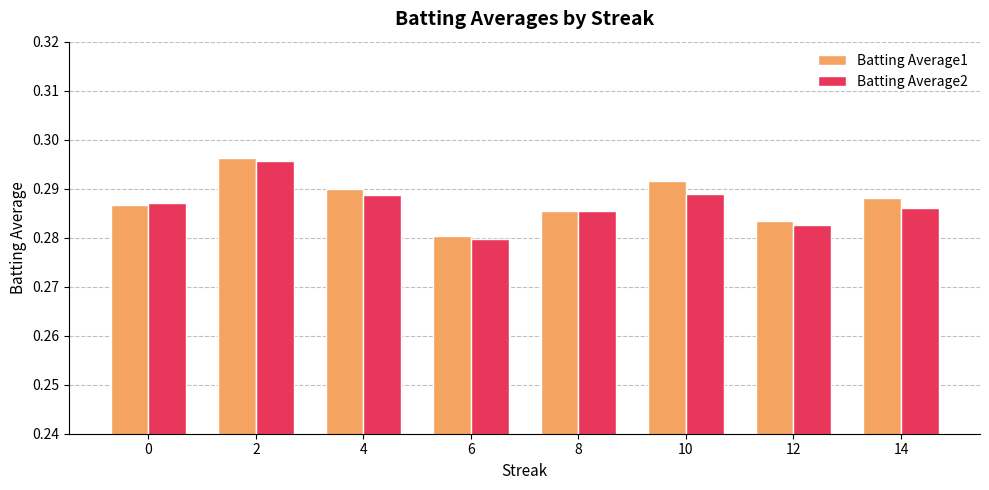

Where is Batting Average2 nearest to the value 0?

6